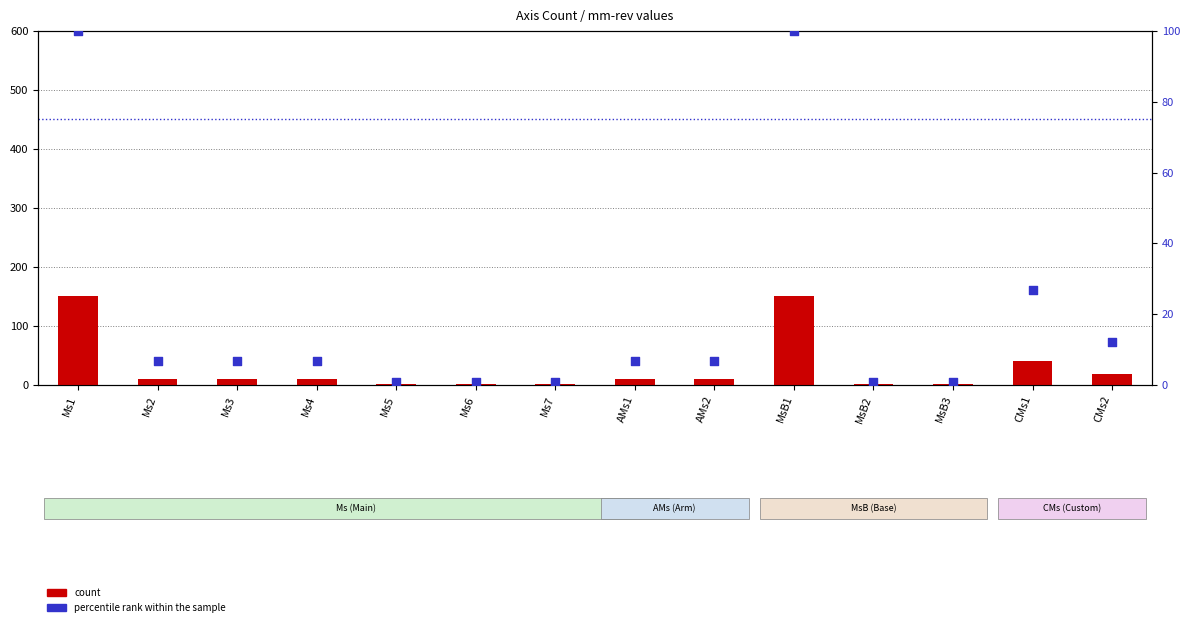

Which series has the widest spread of Y values?

count